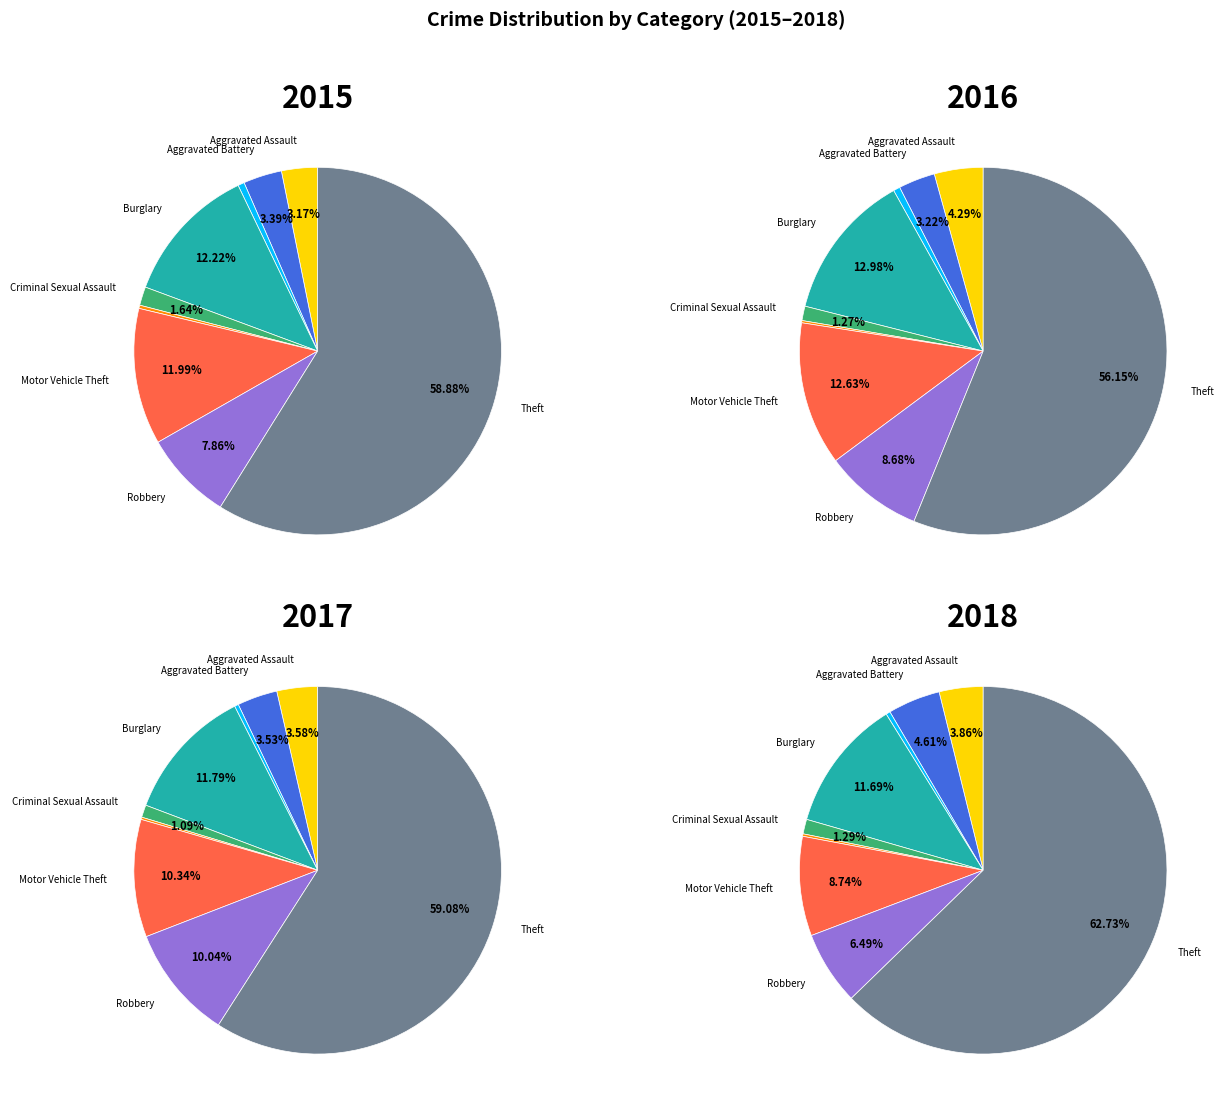

To the nearest percent, what is the average slice percentage?

11%